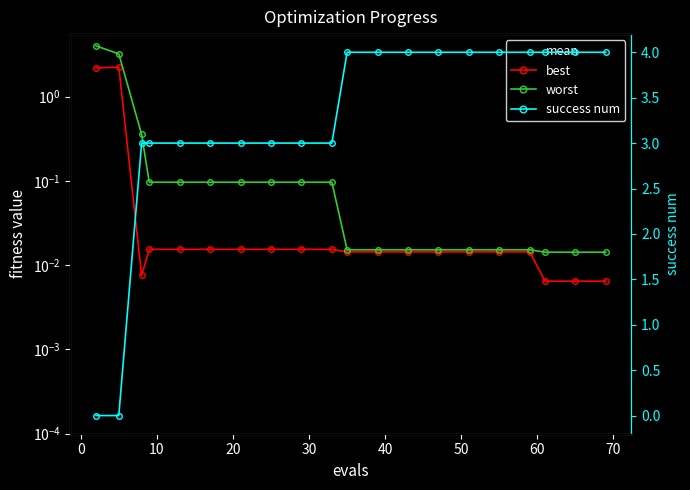

Reading left to right, list all the values displayed in this chart.

mean: 3.2	2.7	0.1	0.1	0.1	0.1	0.1	0.1	0.1	0.1	0.0	0.0	0.0	0.0	0.0	0.0	0.0	0.0	0.0	0.0
best: 2.2	2.2	0.0	0.0	0.0	0.0	0.0	0.0	0.0	0.0	0.0	0.0	0.0	0.0	0.0	0.0	0.0	0.0	0.0	0.0
worst: 4.0	3.2	0.4	0.1	0.1	0.1	0.1	0.1	0.1	0.1	0.0	0.0	0.0	0.0	0.0	0.0	0.0	0.0	0.0	0.0
success num: 0.0	0.0	3.0	3.0	3.0	3.0	3.0	3.0	3.0	3.0	4.0	4.0	4.0	4.0	4.0	4.0	4.0	4.0	4.0	4.0